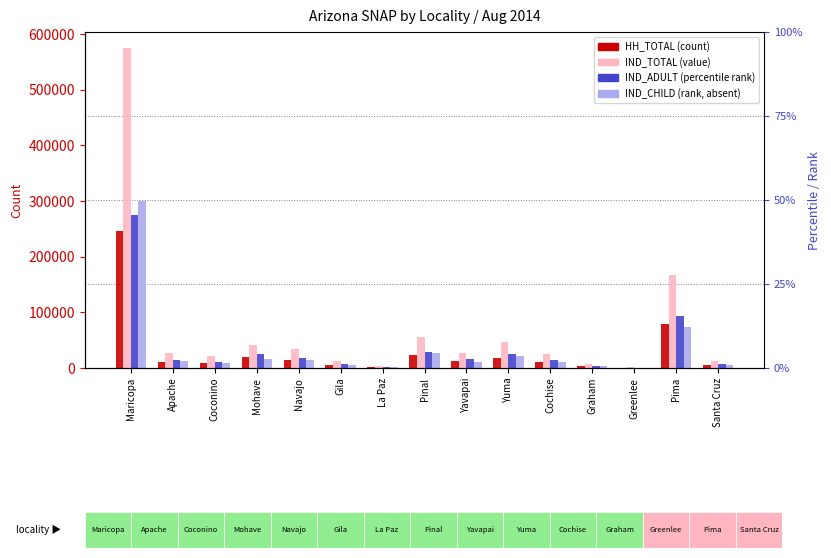

What is the smallest value displayed?

410